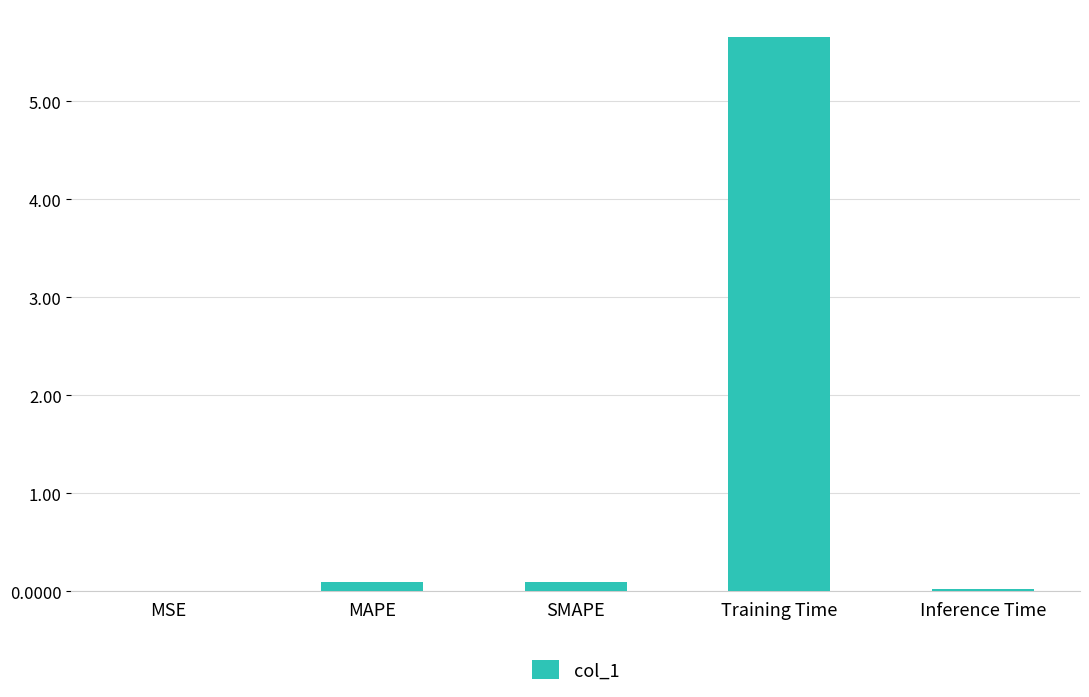

Is it true that the value at Inference Time is 0.0?

True